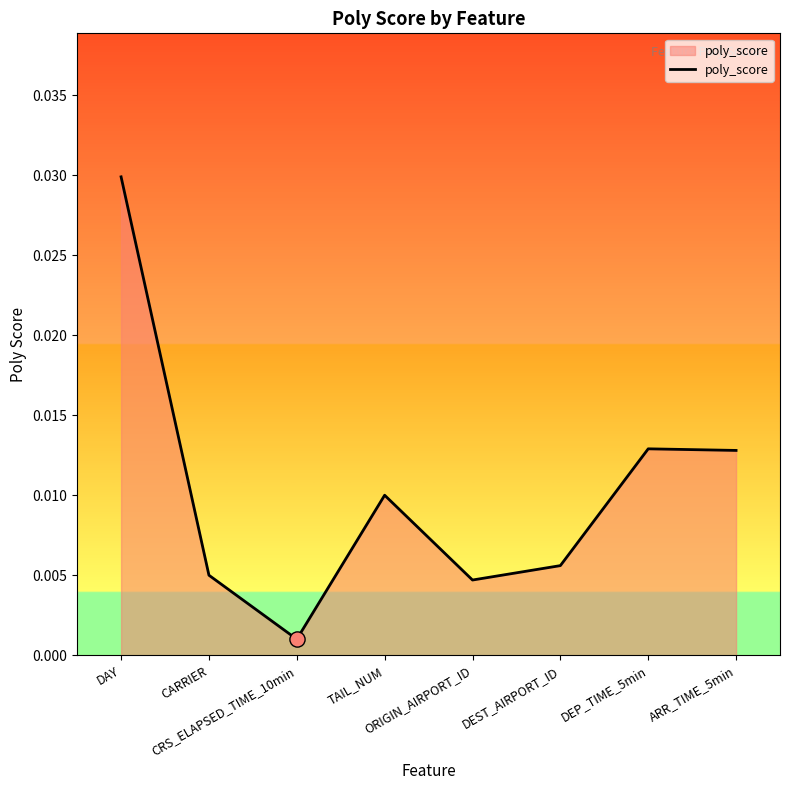

Between TAIL_NUM and ORIGIN_AIRPORT_ID, which is larger?

TAIL_NUM